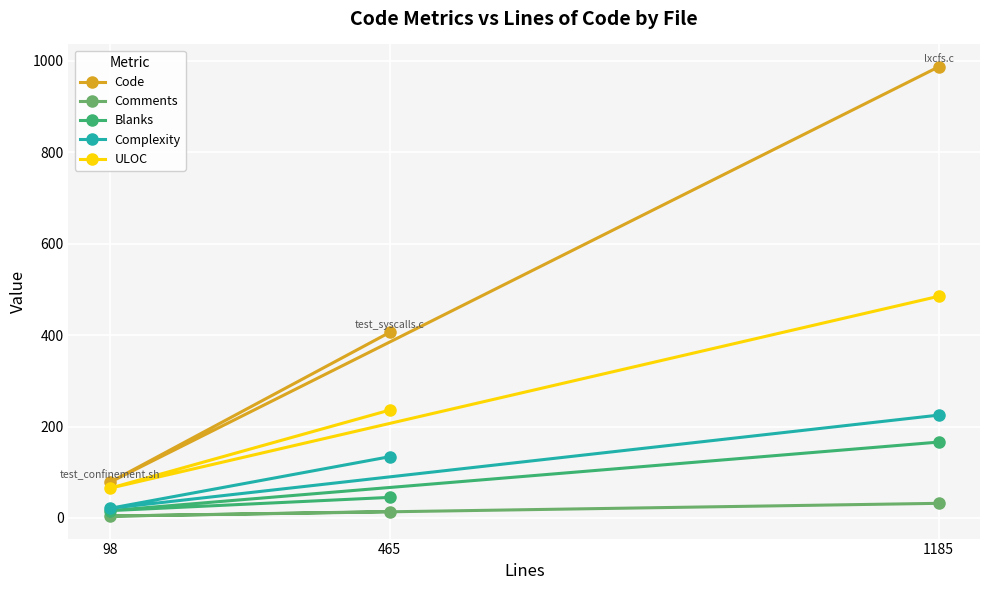

Rank the series at 465 from lowest to highest value.

Comments, Blanks, Complexity, ULOC, Code